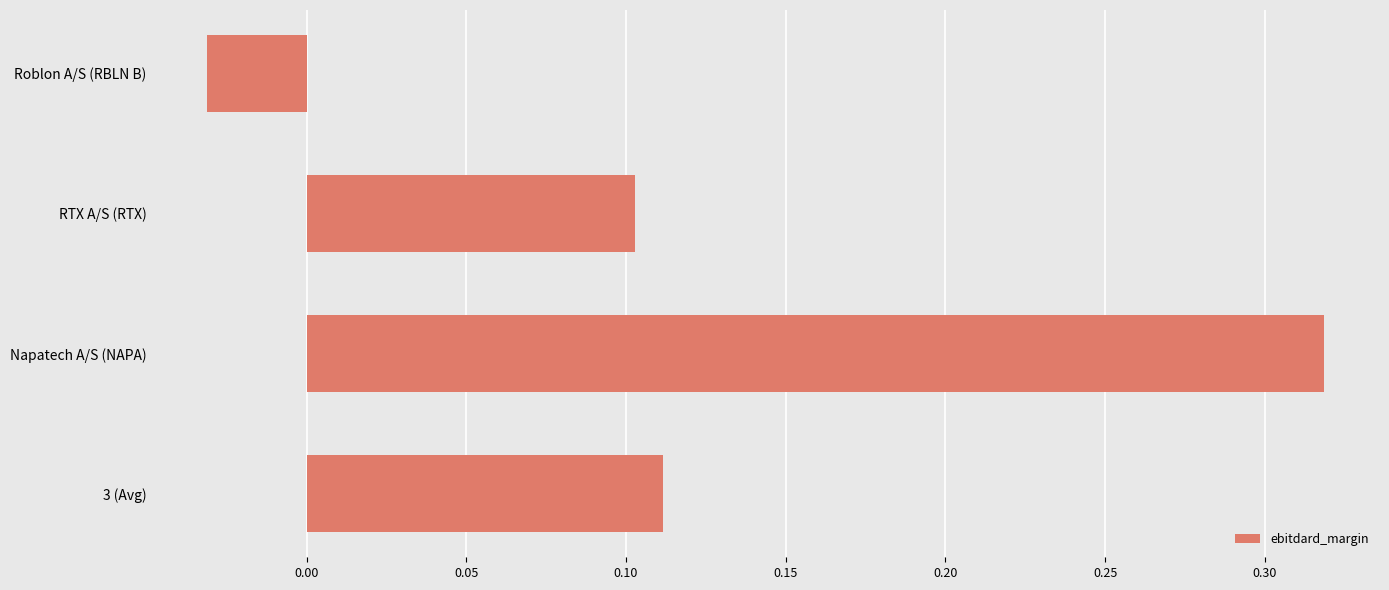

Does the chart contain any negative values?

Yes